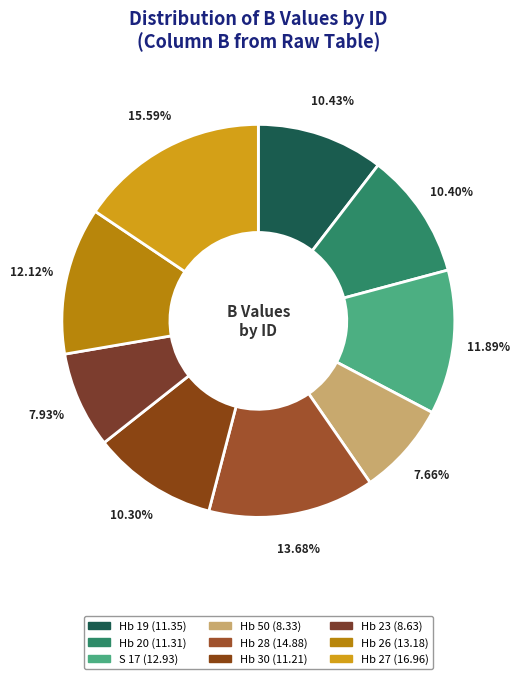

Is the sum of Hb 28 and Hb 26 greater than half?

No